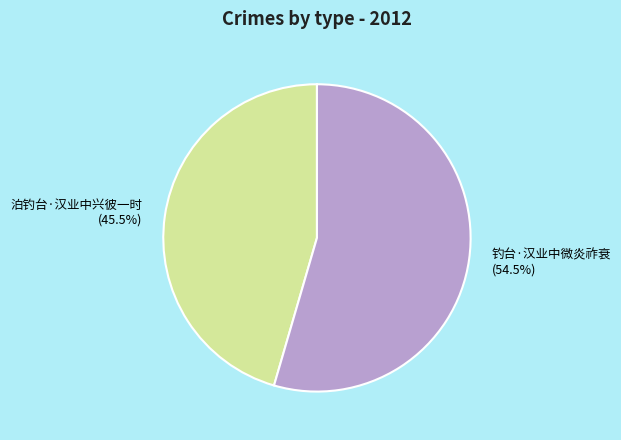

Which category has the biggest portion of the pie?

钓台·汉业中微炎祚衰